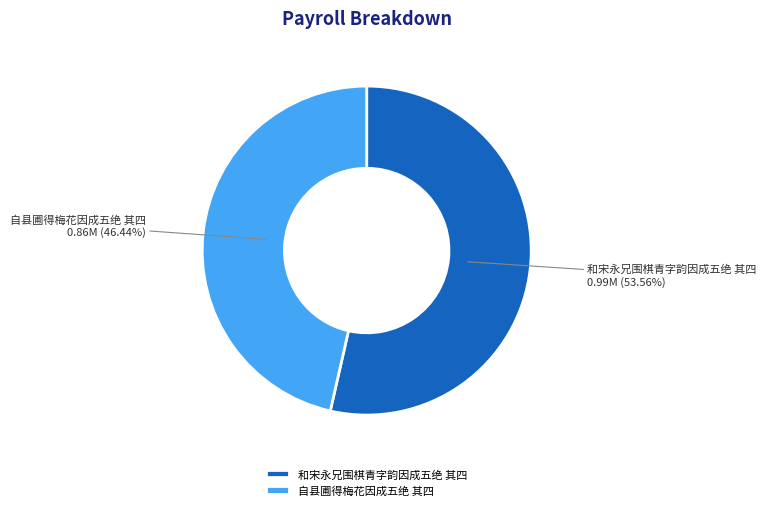

How many slices are in this pie chart?

2